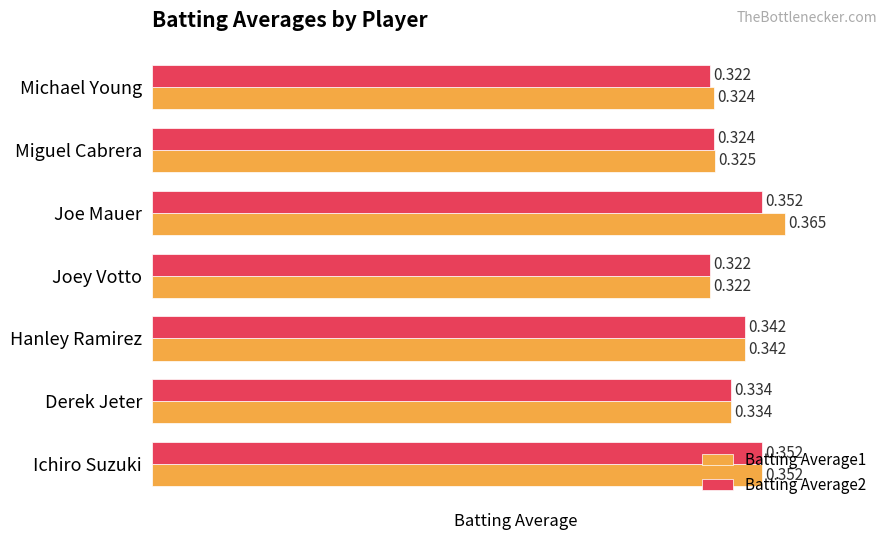

Rank the categories by Batting Average1 value from lowest to highest.

Joey Votto, Michael Young, Miguel Cabrera, Derek Jeter, Hanley Ramirez, Ichiro Suzuki, Joe Mauer